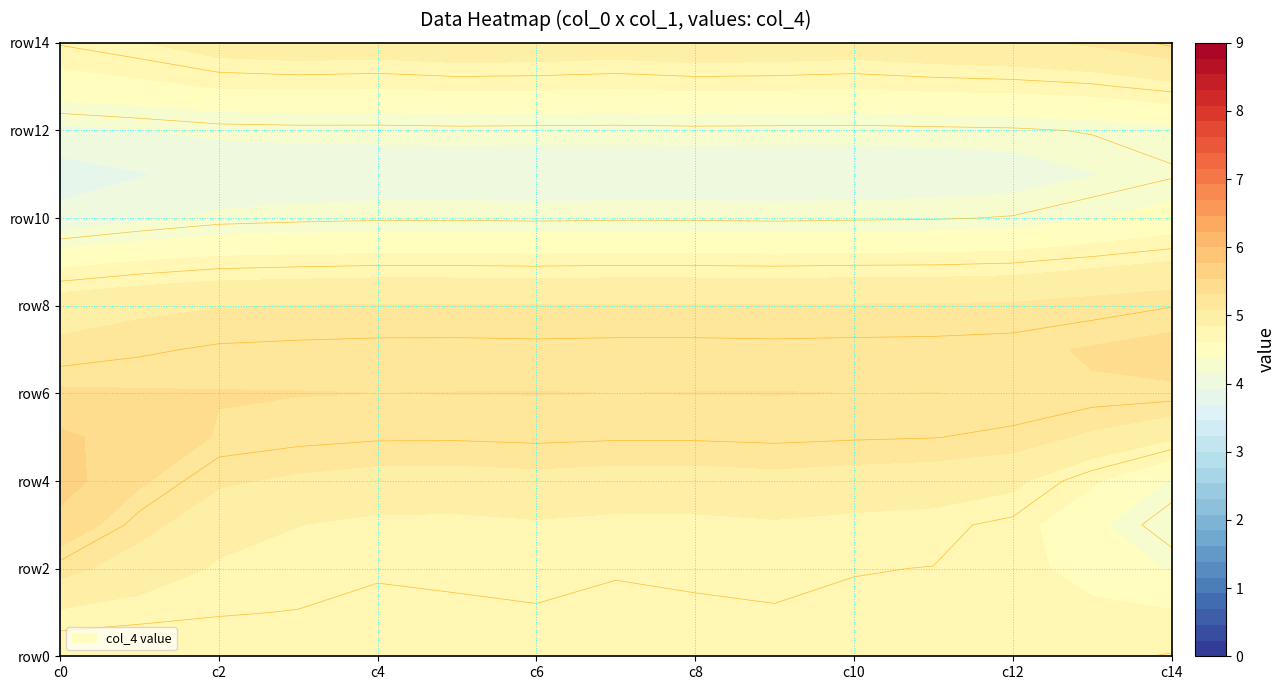

The value of row8 at 2 is 3. True or false?

False